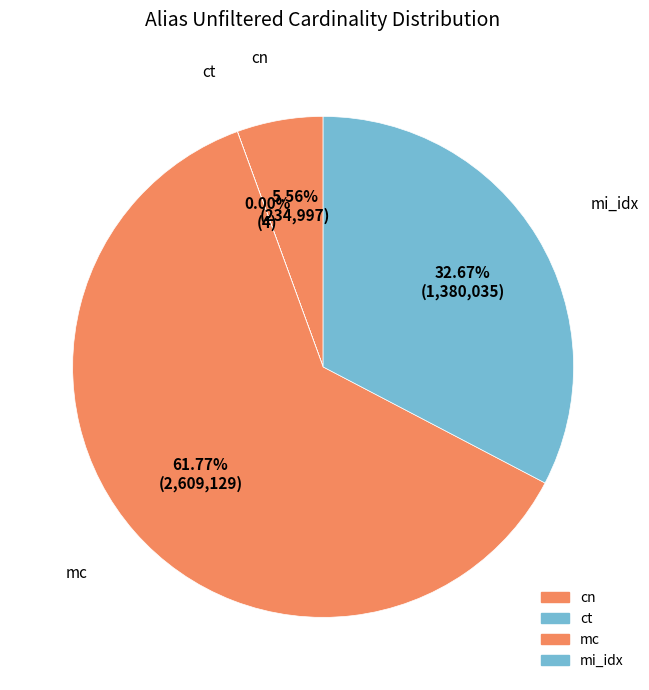

How many segments does this pie chart have?

4